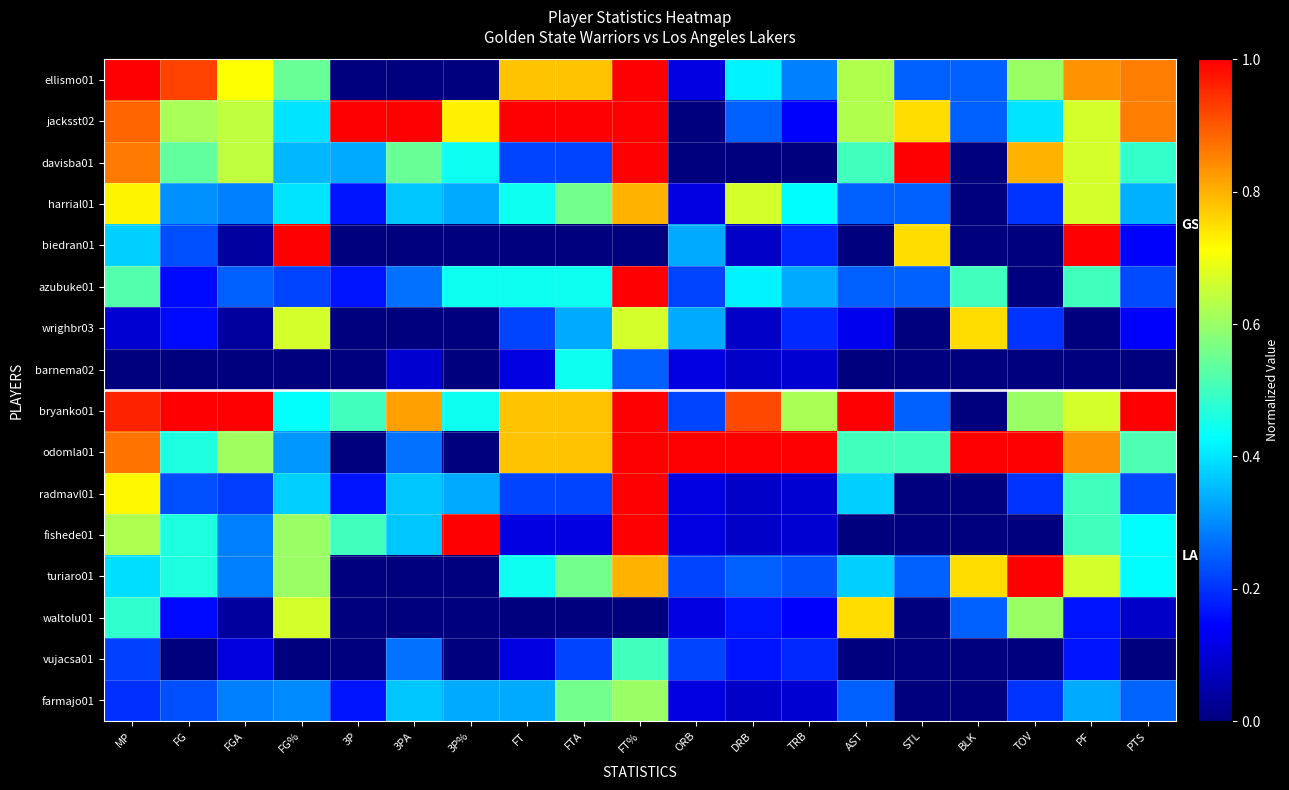

Reading left to right, transcribe all the data shown in this chart.

ellismo01: MP=1.0	FG=0.9	FGA=0.7	FG%=0.5	3P=0.0	3PA=0.0	3P%=0.0	FT=0.8	FTA=0.8	FT%=1.0	ORB=0.1	DRB=0.4	TRB=0.3	AST=0.6	STL=0.2	BLK=0.2	TOV=0.6	PF=0.8	PTS=0.9
jacksst02: MP=0.9	FG=0.6	FGA=0.6	FG%=0.4	3P=1.0	3PA=1.0	3P%=0.7	FT=1.0	FTA=1.0	FT%=1.0	ORB=0.0	DRB=0.2	TRB=0.1	AST=0.6	STL=0.8	BLK=0.2	TOV=0.4	PF=0.7	PTS=0.9
davisba01: MP=0.9	FG=0.5	FGA=0.6	FG%=0.3	3P=0.3	3PA=0.5	3P%=0.4	FT=0.2	FTA=0.2	FT%=1.0	ORB=0.0	DRB=0.0	TRB=0.0	AST=0.5	STL=1.0	BLK=0.0	TOV=0.8	PF=0.7	PTS=0.5
harrial01: MP=0.7	FG=0.3	FGA=0.3	FG%=0.4	3P=0.2	3PA=0.4	3P%=0.3	FT=0.4	FTA=0.6	FT%=0.8	ORB=0.1	DRB=0.7	TRB=0.4	AST=0.2	STL=0.2	BLK=0.0	TOV=0.2	PF=0.7	PTS=0.3
biedran01: MP=0.4	FG=0.2	FGA=0.0	FG%=1.0	3P=0.0	3PA=0.0	3P%=0.0	FT=0.0	FTA=0.0	FT%=0.0	ORB=0.3	DRB=0.1	TRB=0.2	AST=0.0	STL=0.8	BLK=0.0	TOV=0.0	PF=1.0	PTS=0.1
azubuke01: MP=0.5	FG=0.2	FGA=0.2	FG%=0.2	3P=0.2	3PA=0.3	3P%=0.4	FT=0.4	FTA=0.4	FT%=1.0	ORB=0.2	DRB=0.4	TRB=0.3	AST=0.2	STL=0.2	BLK=0.5	TOV=0.0	PF=0.5	PTS=0.2
wrighbr03: MP=0.1	FG=0.2	FGA=0.0	FG%=0.7	3P=0.0	3PA=0.0	3P%=0.0	FT=0.2	FTA=0.3	FT%=0.7	ORB=0.3	DRB=0.1	TRB=0.2	AST=0.1	STL=0.0	BLK=0.8	TOV=0.2	PF=0.0	PTS=0.1
barnema02: MP=0.0	FG=0.0	FGA=0.0	FG%=0.0	3P=0.0	3PA=0.1	3P%=0.0	FT=0.1	FTA=0.4	FT%=0.2	ORB=0.1	DRB=0.1	TRB=0.1	AST=0.0	STL=0.0	BLK=0.0	TOV=0.0	PF=0.0	PTS=0.0
bryanko01: MP=1.0	FG=1.0	FGA=1.0	FG%=0.4	3P=0.5	3PA=0.8	3P%=0.4	FT=0.8	FTA=0.8	FT%=1.0	ORB=0.2	DRB=0.9	TRB=0.6	AST=1.0	STL=0.2	BLK=0.0	TOV=0.6	PF=0.7	PTS=1.0
odomla01: MP=0.9	FG=0.5	FGA=0.6	FG%=0.3	3P=0.0	3PA=0.3	3P%=0.0	FT=0.8	FTA=0.8	FT%=1.0	ORB=1.0	DRB=1.0	TRB=1.0	AST=0.5	STL=0.5	BLK=1.0	TOV=1.0	PF=0.8	PTS=0.5
radmavl01: MP=0.7	FG=0.2	FGA=0.2	FG%=0.4	3P=0.2	3PA=0.4	3P%=0.3	FT=0.2	FTA=0.2	FT%=1.0	ORB=0.1	DRB=0.1	TRB=0.1	AST=0.4	STL=0.0	BLK=0.0	TOV=0.2	PF=0.5	PTS=0.2
fishede01: MP=0.6	FG=0.5	FGA=0.3	FG%=0.6	3P=0.5	3PA=0.4	3P%=1.0	FT=0.1	FTA=0.1	FT%=1.0	ORB=0.1	DRB=0.1	TRB=0.1	AST=0.0	STL=0.0	BLK=0.0	TOV=0.0	PF=0.5	PTS=0.4
turiaro01: MP=0.4	FG=0.5	FGA=0.3	FG%=0.6	3P=0.0	3PA=0.0	3P%=0.0	FT=0.4	FTA=0.6	FT%=0.8	ORB=0.2	DRB=0.2	TRB=0.2	AST=0.4	STL=0.2	BLK=0.8	TOV=1.0	PF=0.7	PTS=0.4
waltolu01: MP=0.5	FG=0.2	FGA=0.0	FG%=0.7	3P=0.0	3PA=0.0	3P%=0.0	FT=0.0	FTA=0.0	FT%=0.0	ORB=0.1	DRB=0.2	TRB=0.1	AST=0.8	STL=0.0	BLK=0.2	TOV=0.6	PF=0.2	PTS=0.1
vujacsa01: MP=0.2	FG=0.0	FGA=0.1	FG%=0.0	3P=0.0	3PA=0.3	3P%=0.0	FT=0.1	FTA=0.2	FT%=0.5	ORB=0.2	DRB=0.2	TRB=0.2	AST=0.0	STL=0.0	BLK=0.0	TOV=0.0	PF=0.2	PTS=0.0
farmajo01: MP=0.2	FG=0.2	FGA=0.3	FG%=0.3	3P=0.2	3PA=0.4	3P%=0.3	FT=0.3	FTA=0.6	FT%=0.6	ORB=0.1	DRB=0.1	TRB=0.1	AST=0.2	STL=0.0	BLK=0.0	TOV=0.2	PF=0.3	PTS=0.3